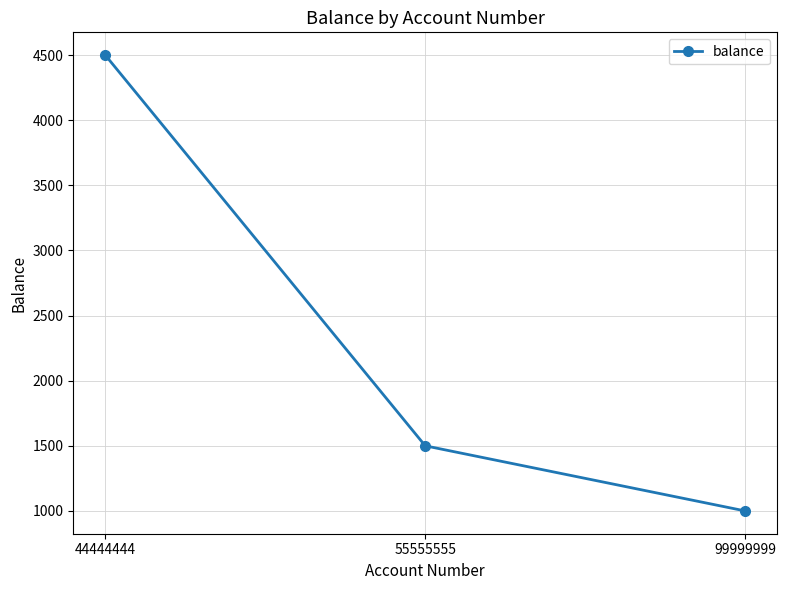

What value does the data have at 55555555, to the nearest 100?

1500